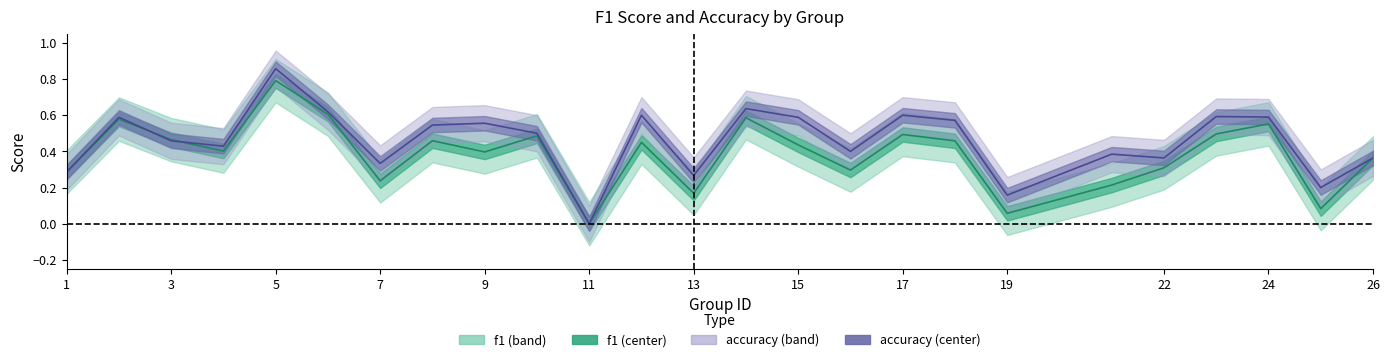

What is the difference between the maximum and minimum values in the f1 series?

0.8